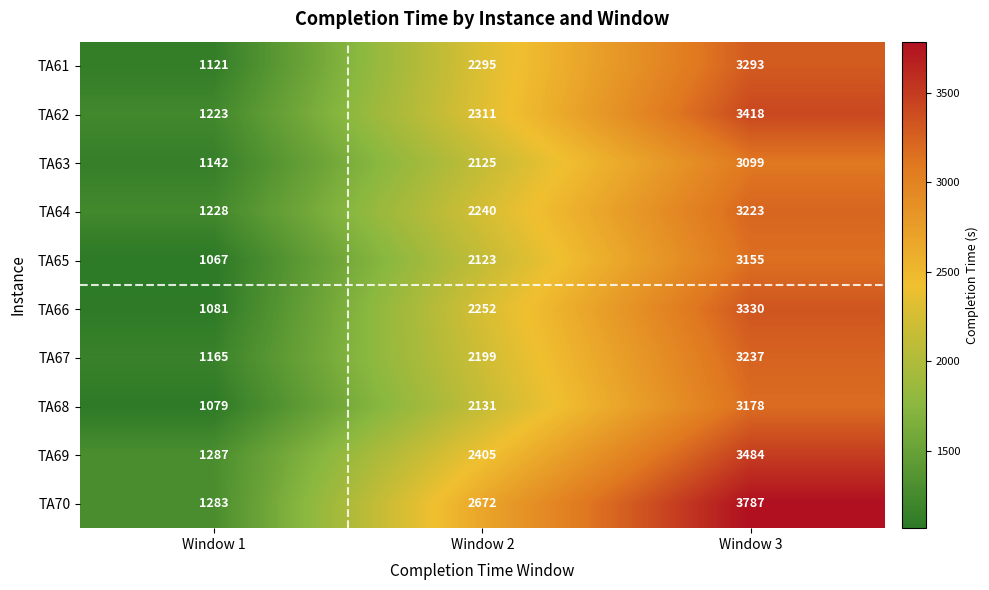

Rank the series by their maximum value, from lowest to highest.

TA63, TA65, TA68, TA64, TA67, TA61, TA66, TA62, TA69, TA70